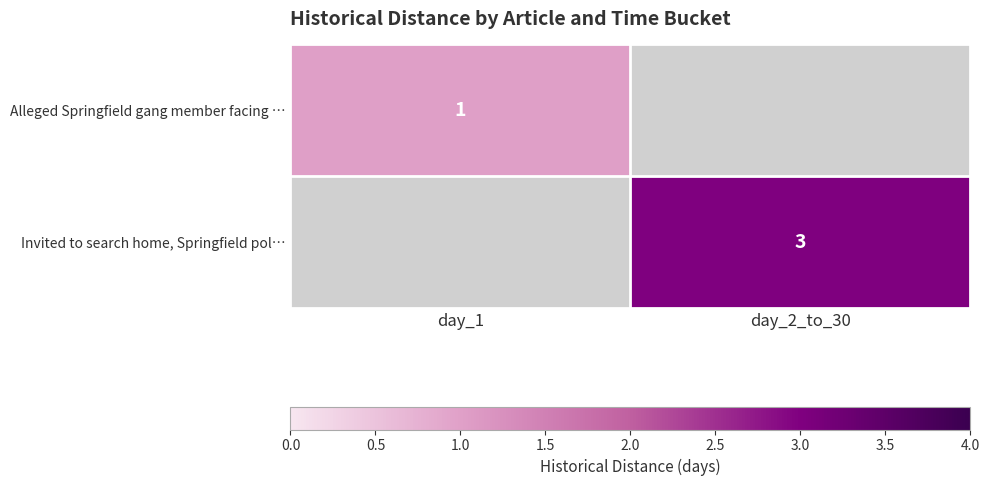

The value of Invited to search home, Springfield pol… at day_2_to_30 is 1.0. True or false?

False